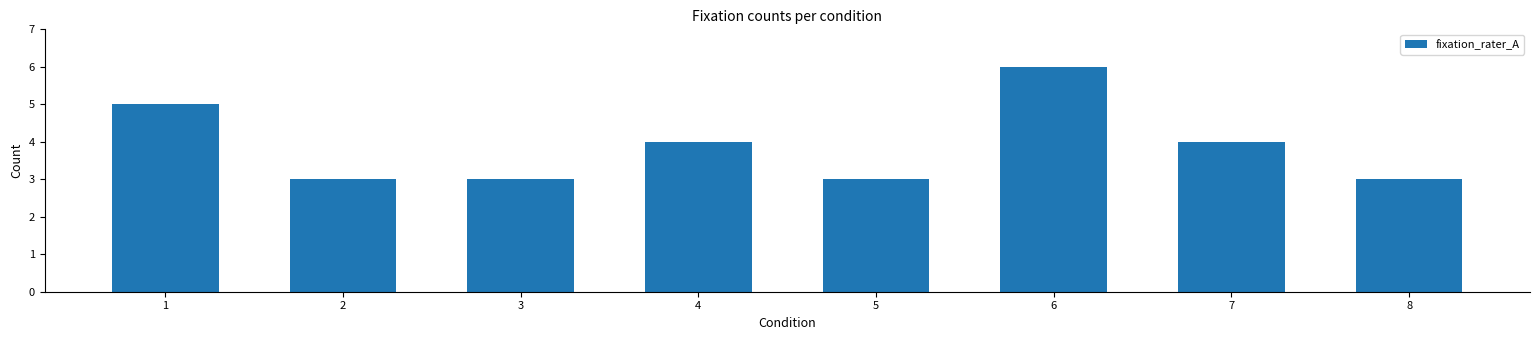

What is the difference between the maximum and minimum values?

3